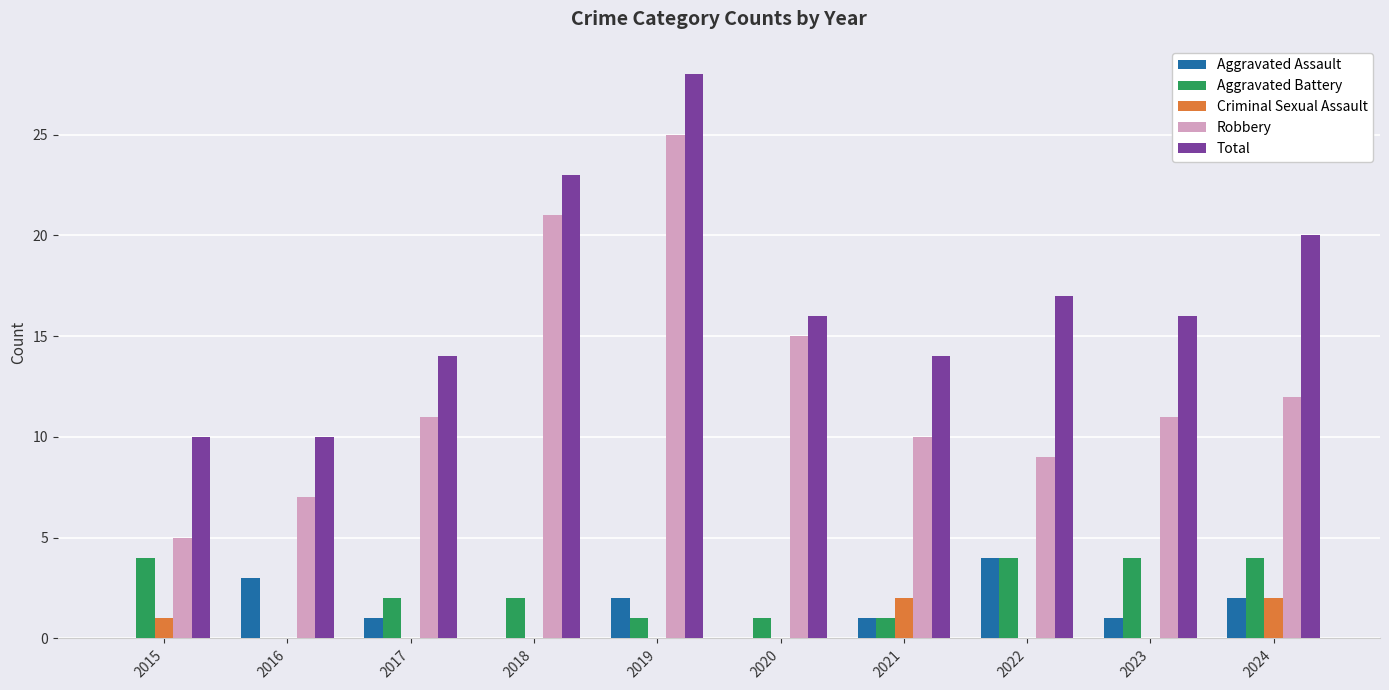

How many data points does each series have?

10